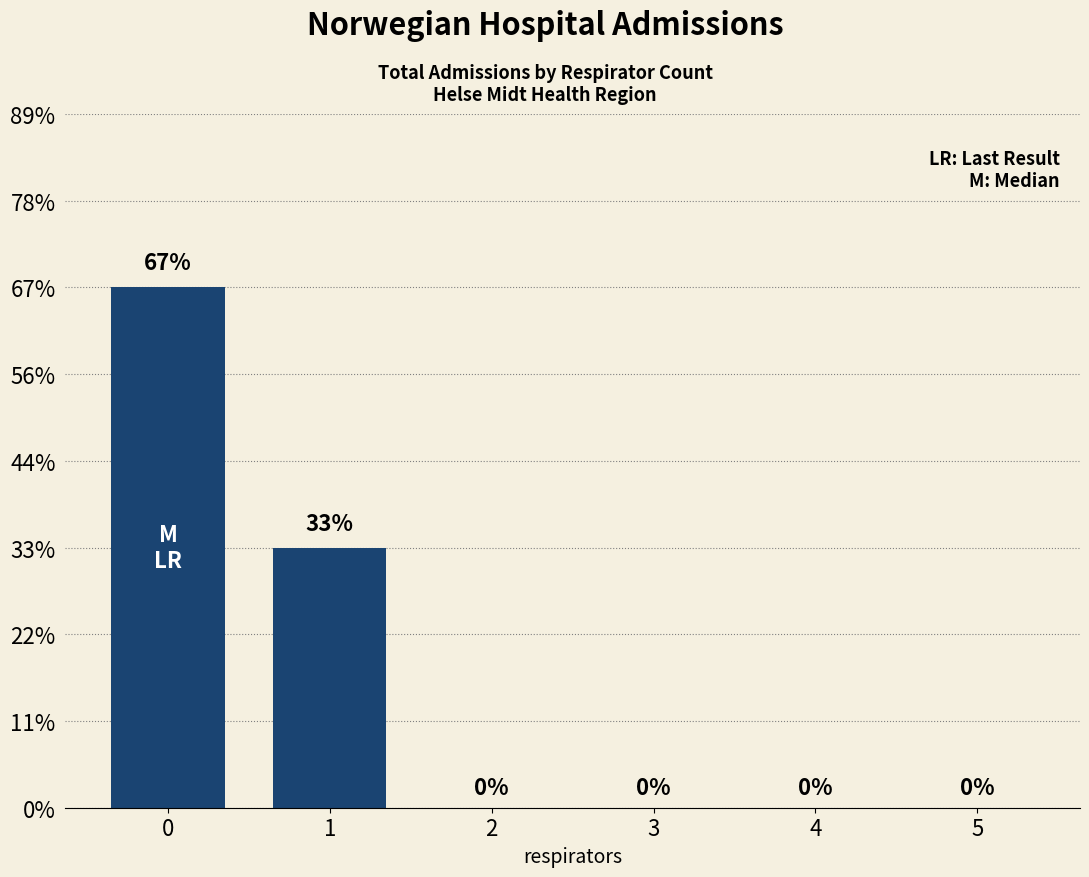

List the labels in order of value, largest first.

0, 1, 2, 3, 4, 5